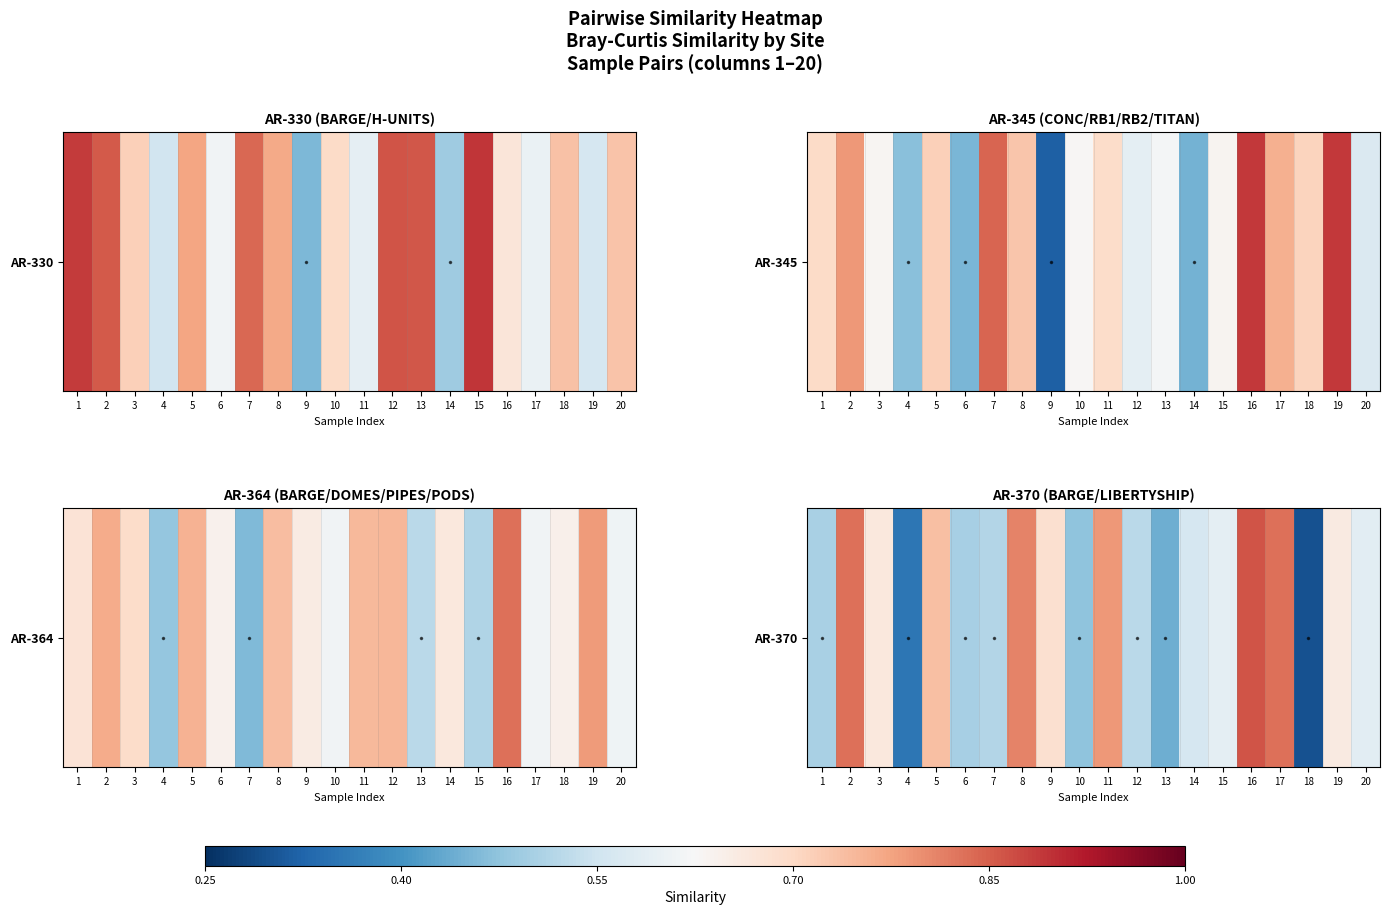

List the labels in order of value, largest first.

16, 2, 17, 8, 11, 5, 9, 3, 19, 15, 20, 14, 12, 7, 1, 6, 10, 13, 4, 18